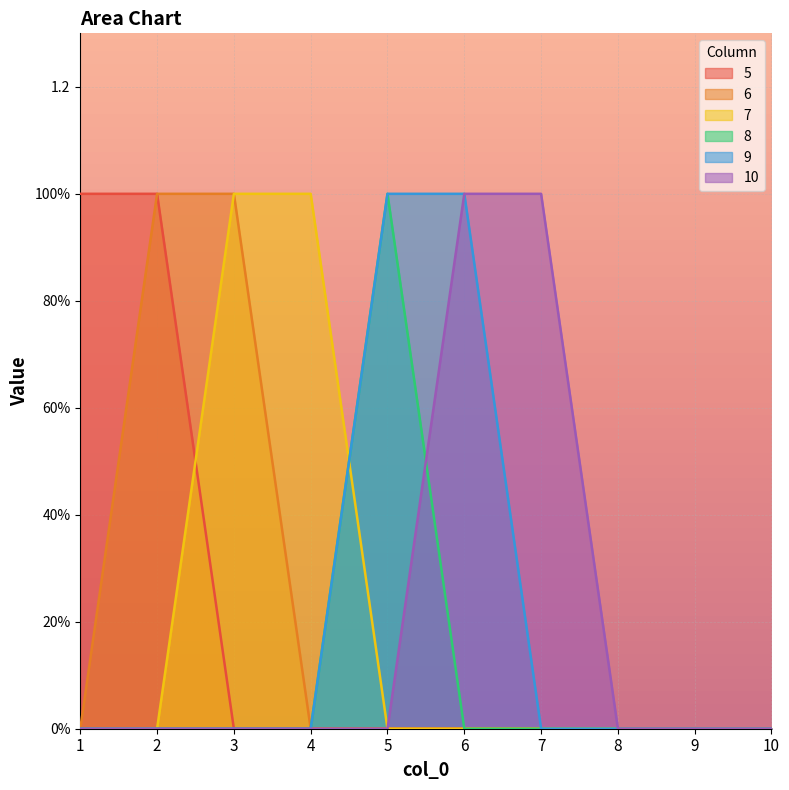

What is the sum of the 10 values at 3 and 7?

1